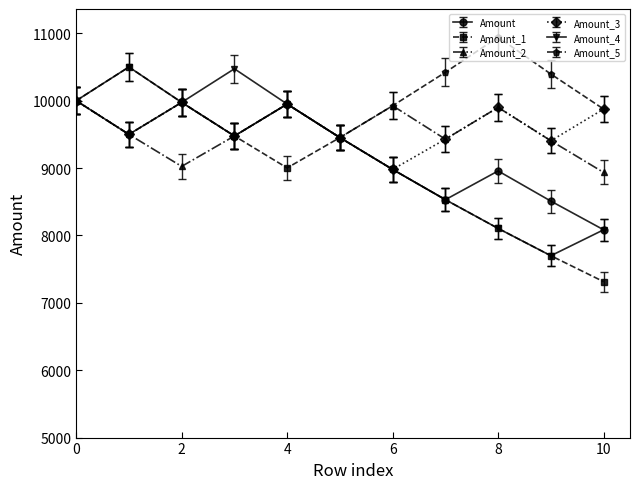

True or false: Amount_4 has more than 0 interior local peaks.

True